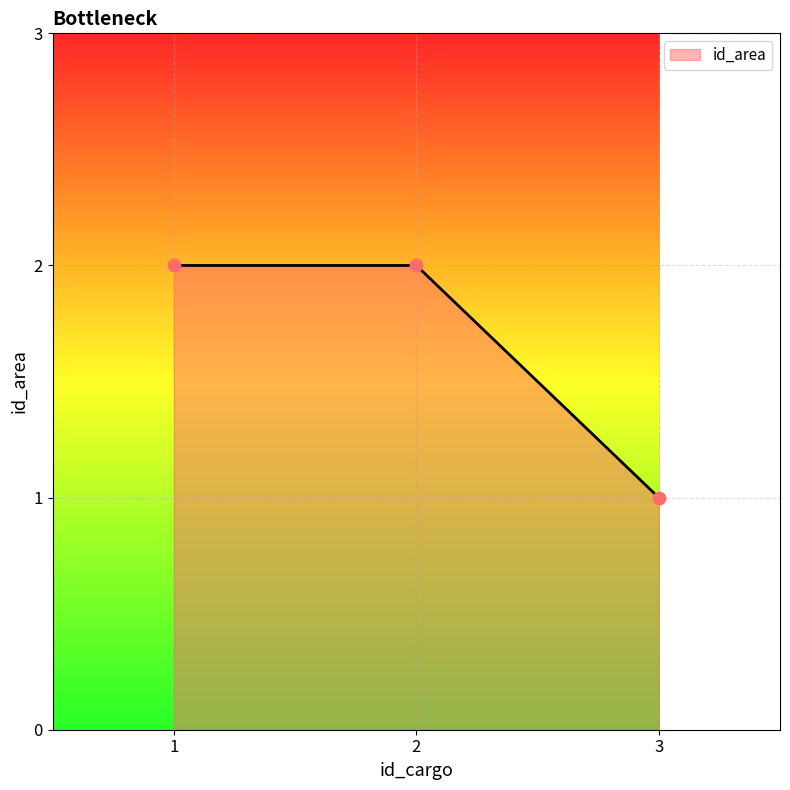

What is the ratio of the value at 2 to the value at 1?

1.0